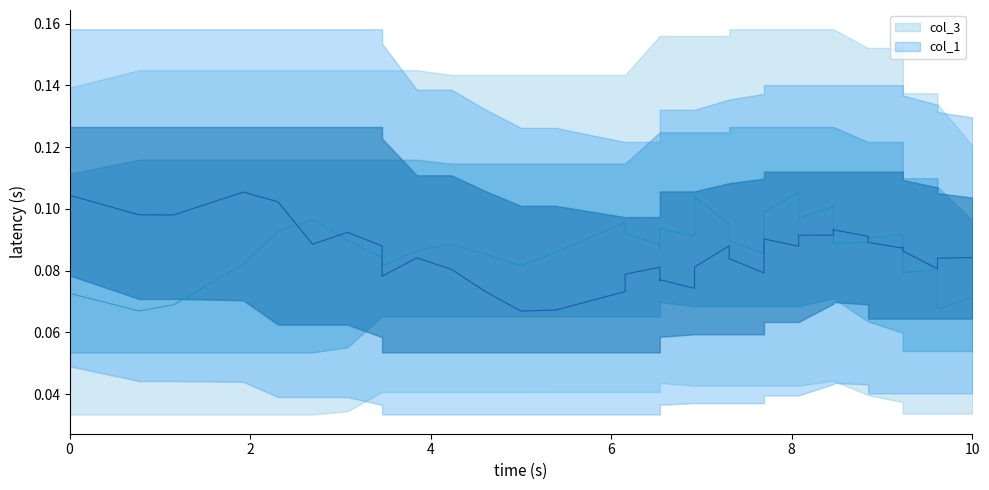

What is the minimum value for col_1?

0.1